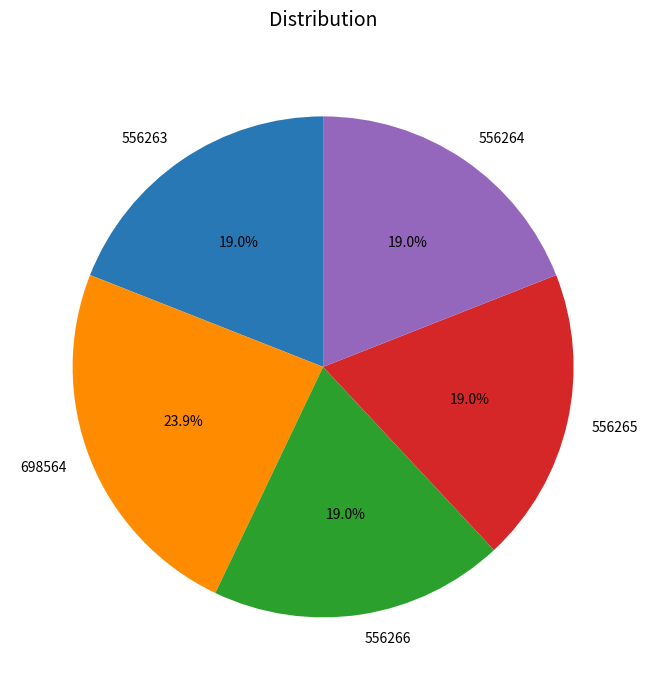

What is the largest slice in the pie chart?

698564